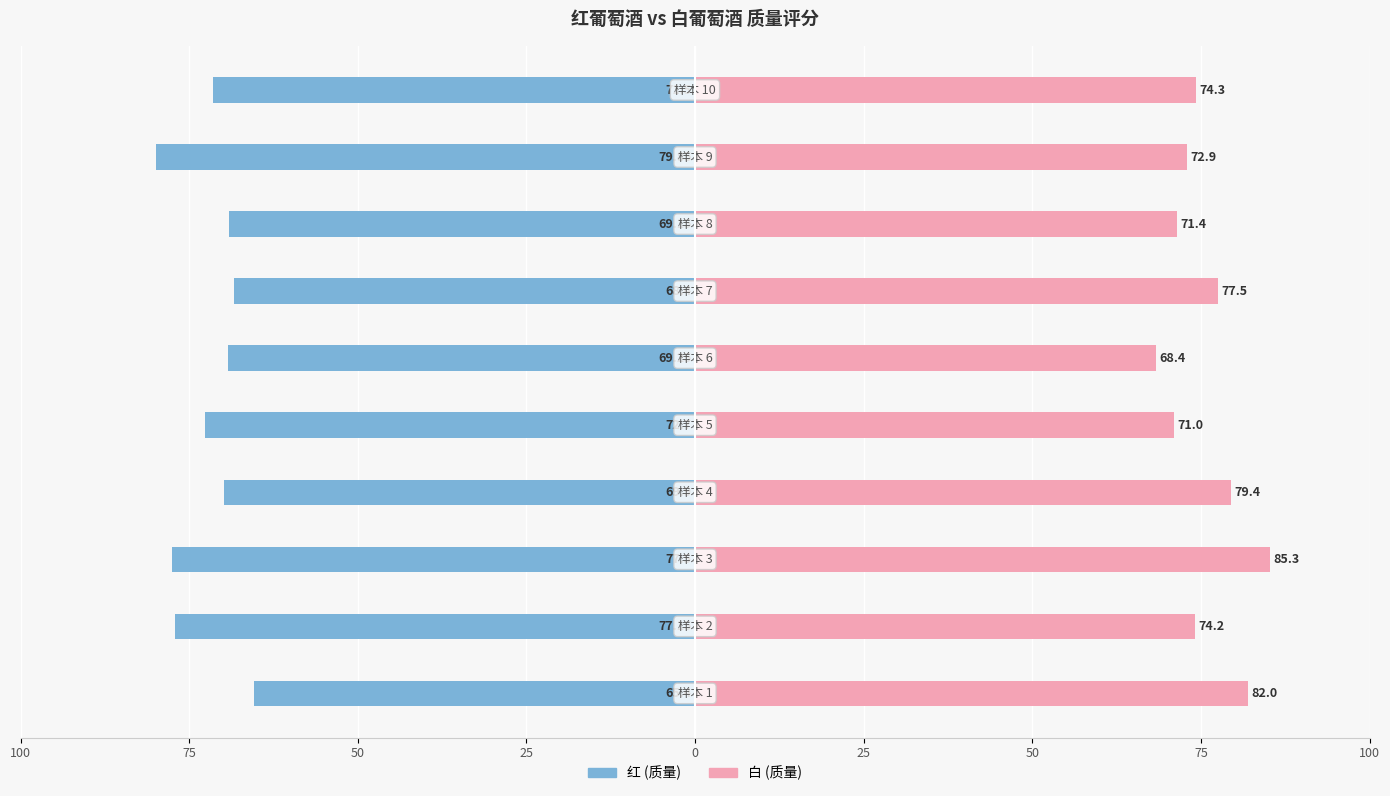

How many series are shown in this chart?

2